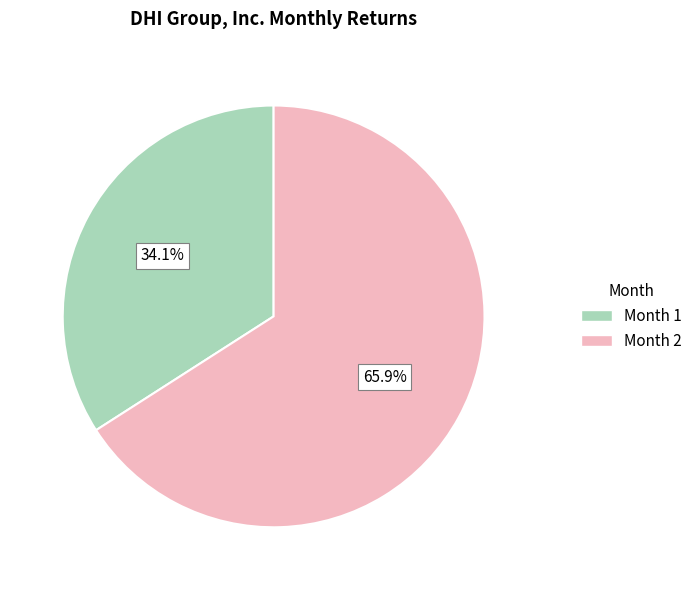

What percentage is NOT represented by Month 2?

34.1%